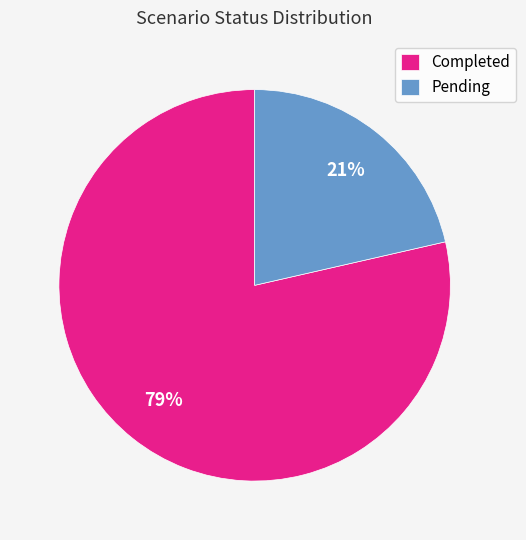

Rank the categories by value from lowest to highest.

Pending, Completed